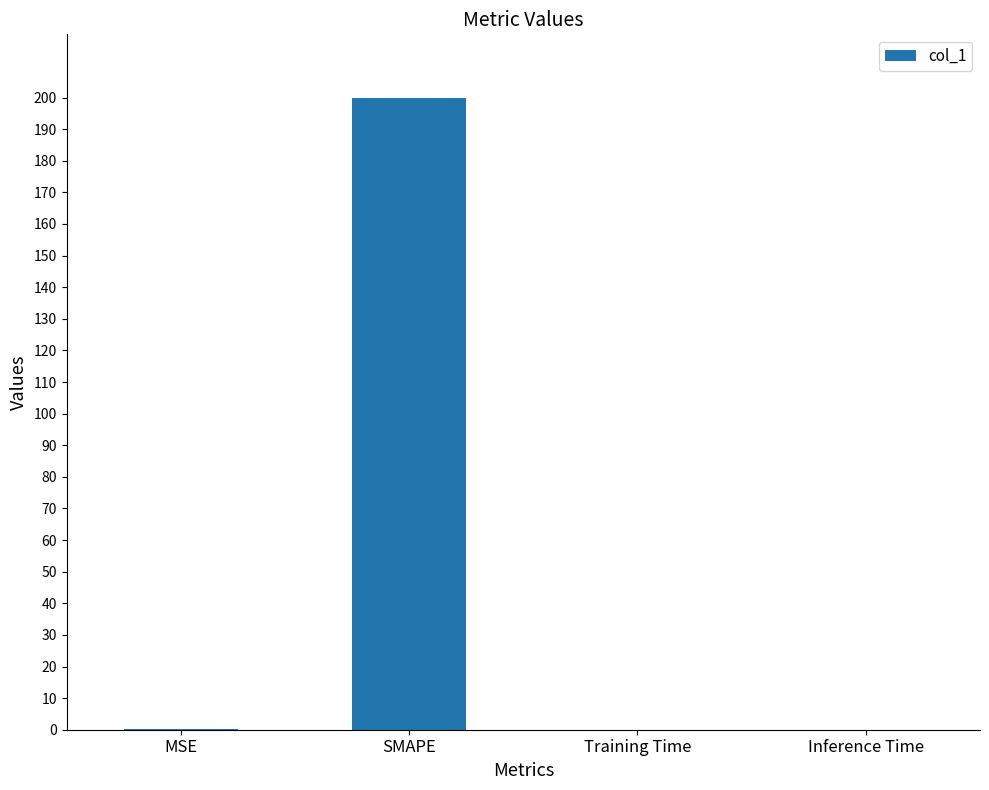

What is the greatest value displayed?

200.0